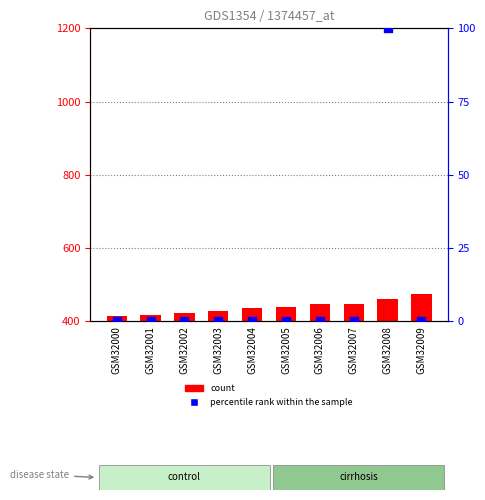

Which series has the largest total across all categories?

count